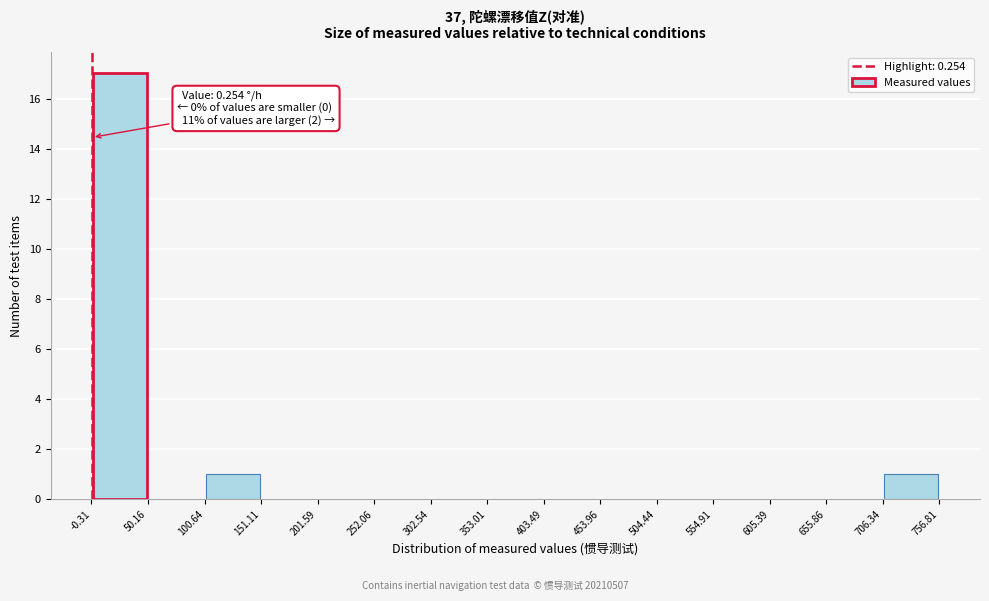

Over which range of the x-axis is the bar tallest?

-0.31 to 50.16